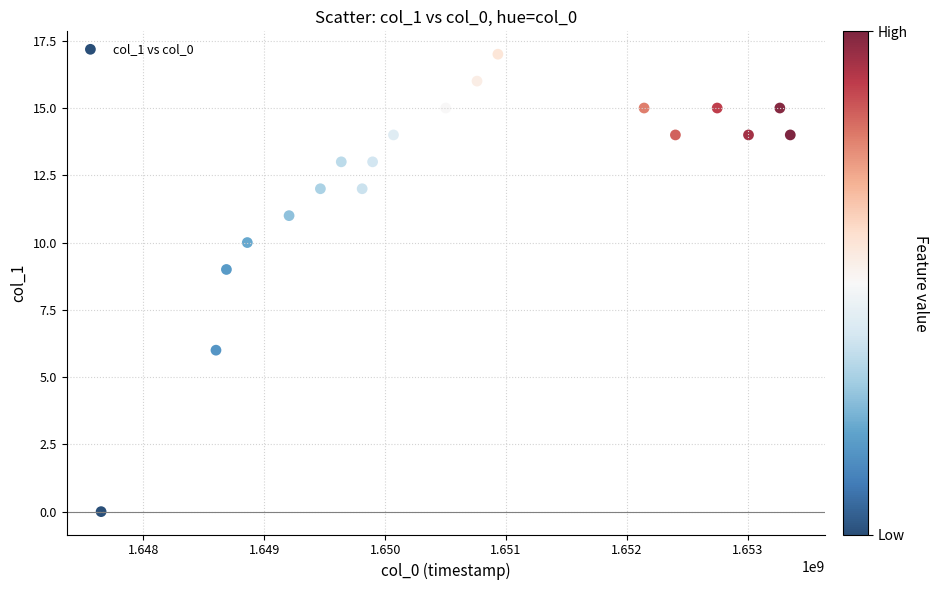

What is the range of Y values (max minus min)?

17